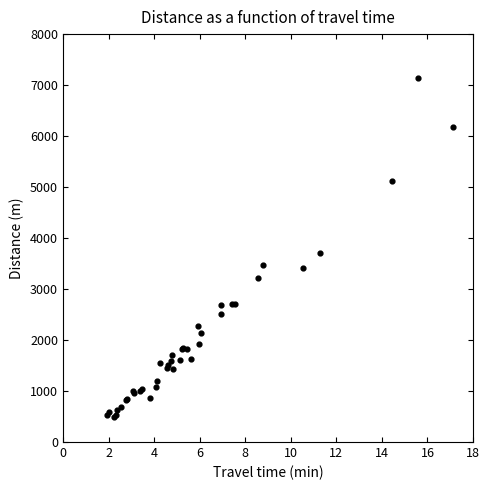

What Y value in the scatter plot is closest to 3820?

3711.1